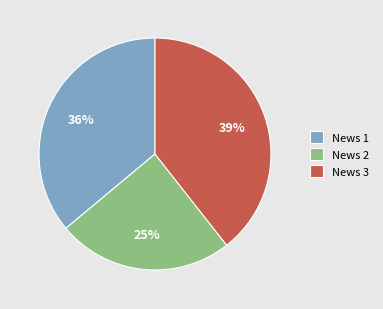

How many segments does this pie chart have?

3